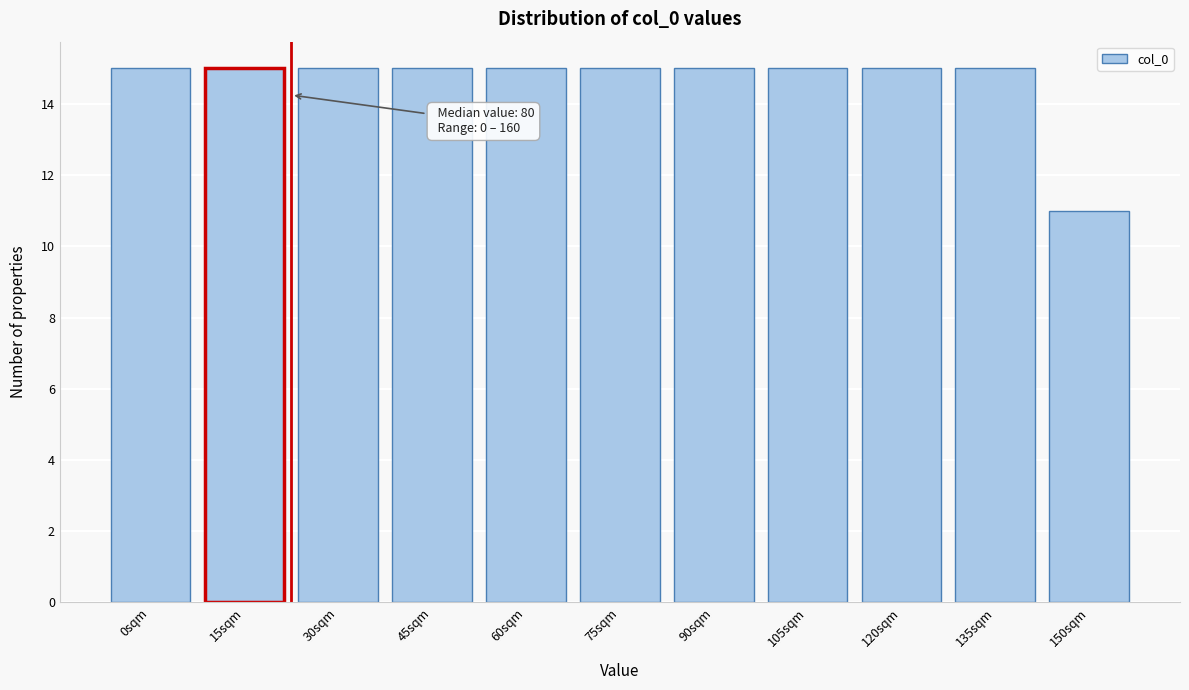

Reading left to right, what are all the values shown in this chart?

0sqm=15	15sqm=15	30sqm=15	45sqm=15	60sqm=15	75sqm=15	90sqm=15	105sqm=15	120sqm=15	135sqm=15	150sqm=11